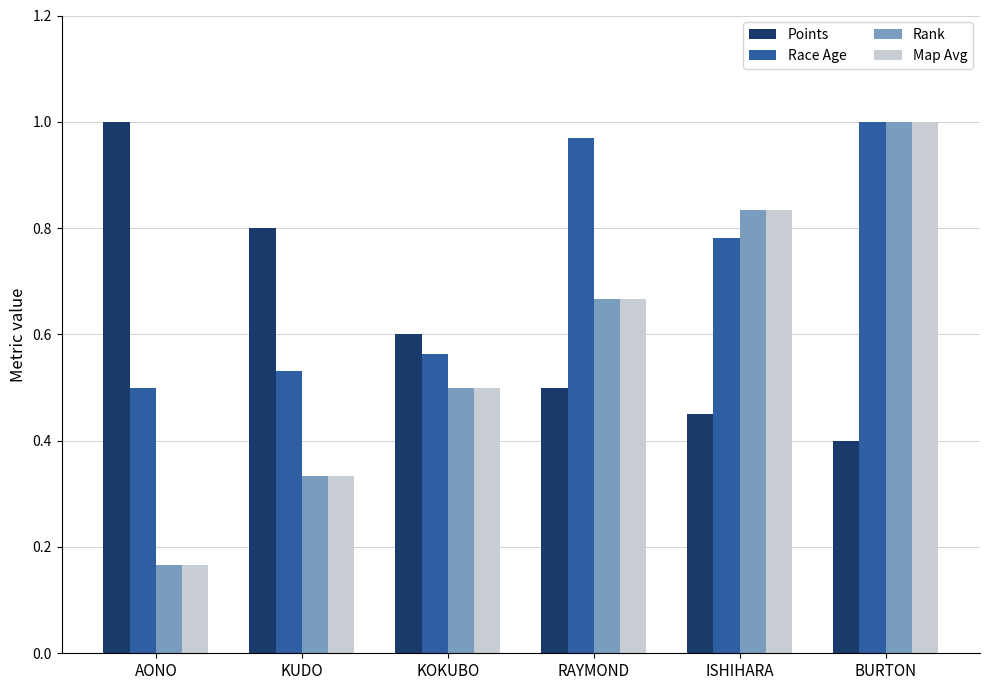

The value of Map Avg at RAYMOND is 0.3. True or false?

False